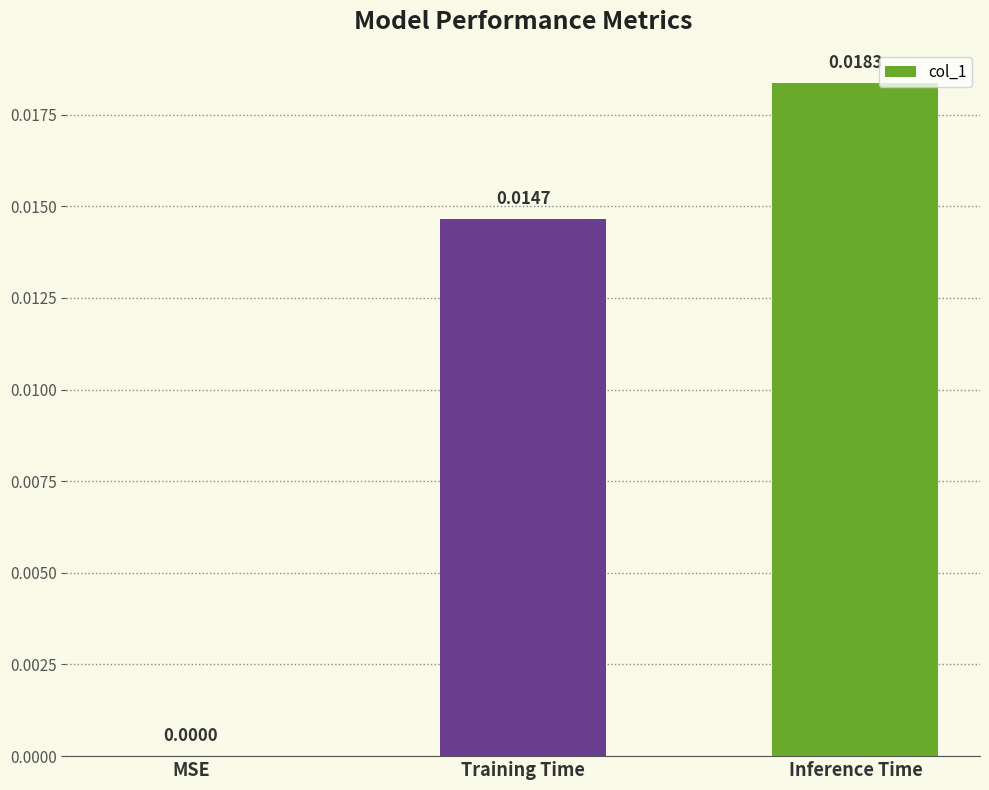

Count the values in the range 0 to 1.

3